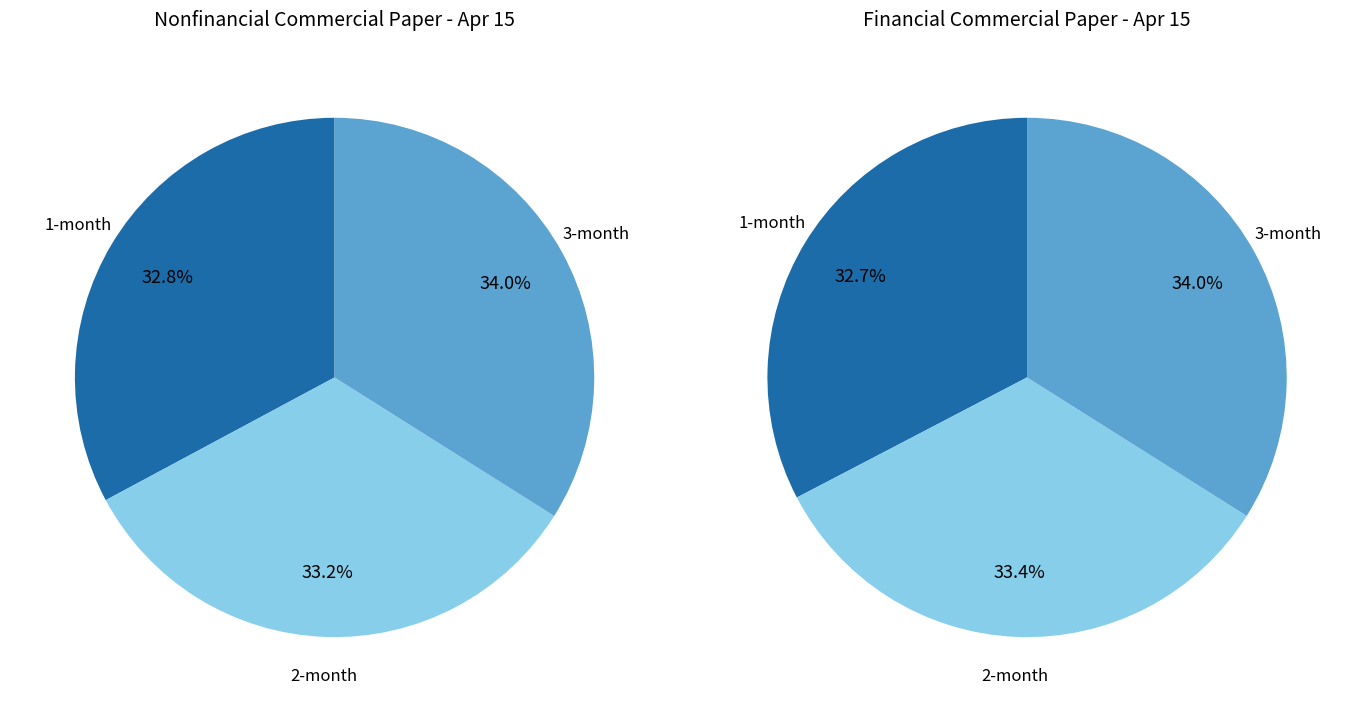

Is 2-month the majority of the pie?

No